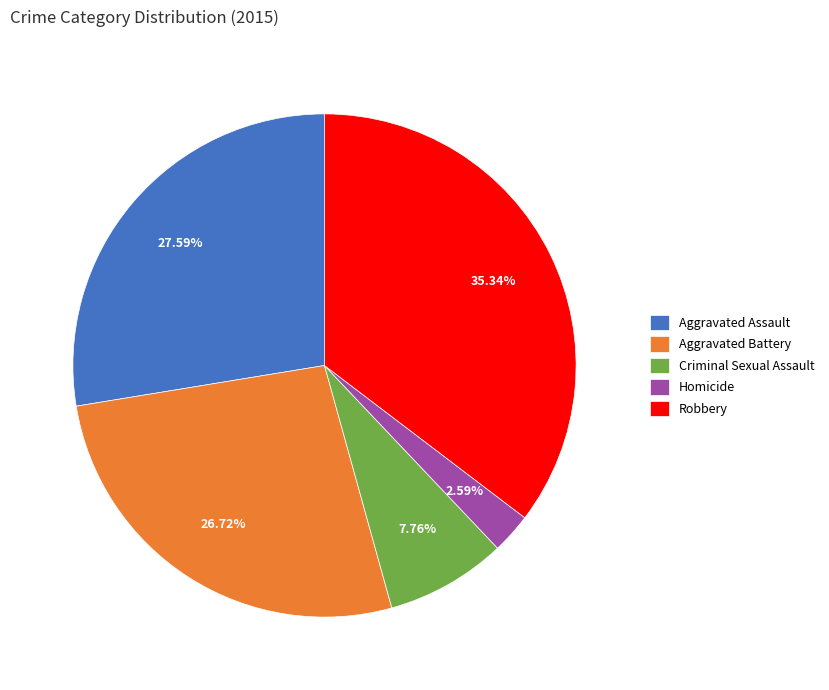

True or false: Robbery accounts for 42% of the total.

False